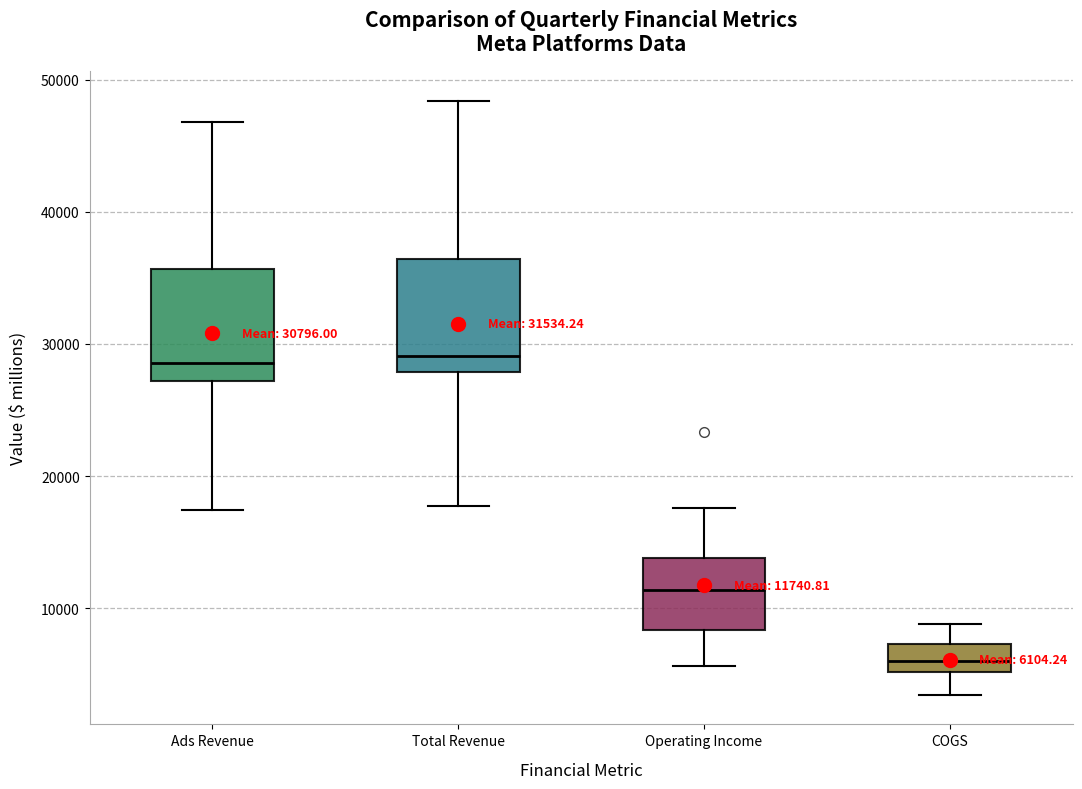

Which box has the lowest median line?

COGS